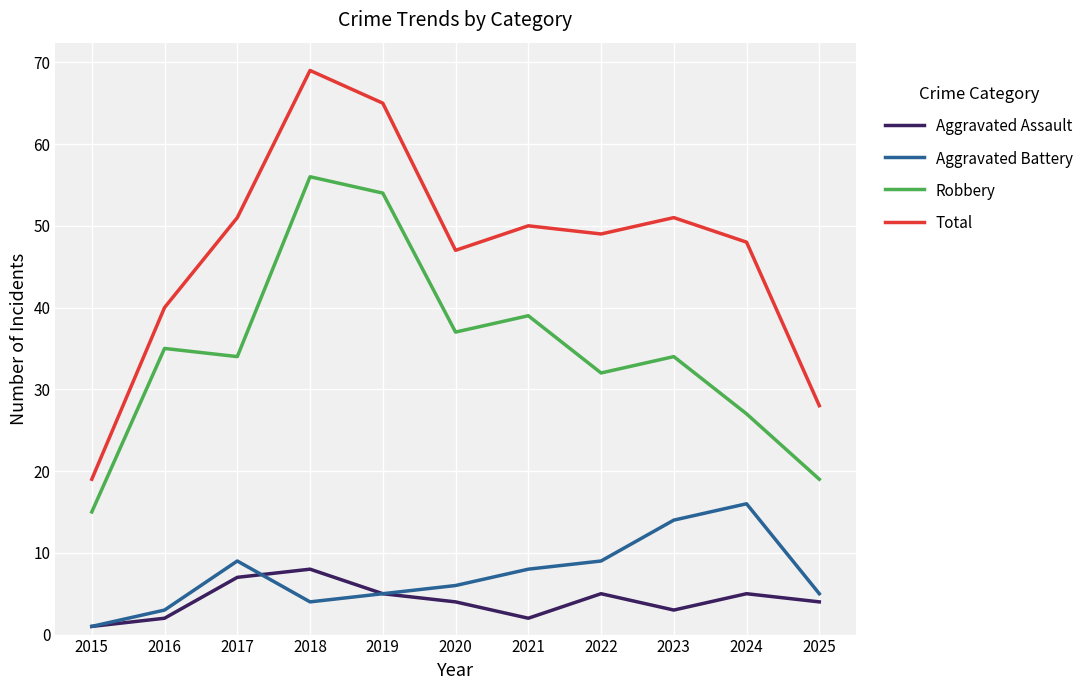

What is the sum of the Aggravated Assault values at 2025 and 2024?

9